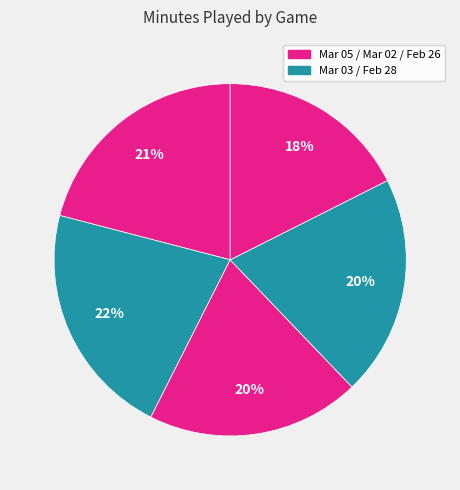

Count the number of slices in the pie.

5